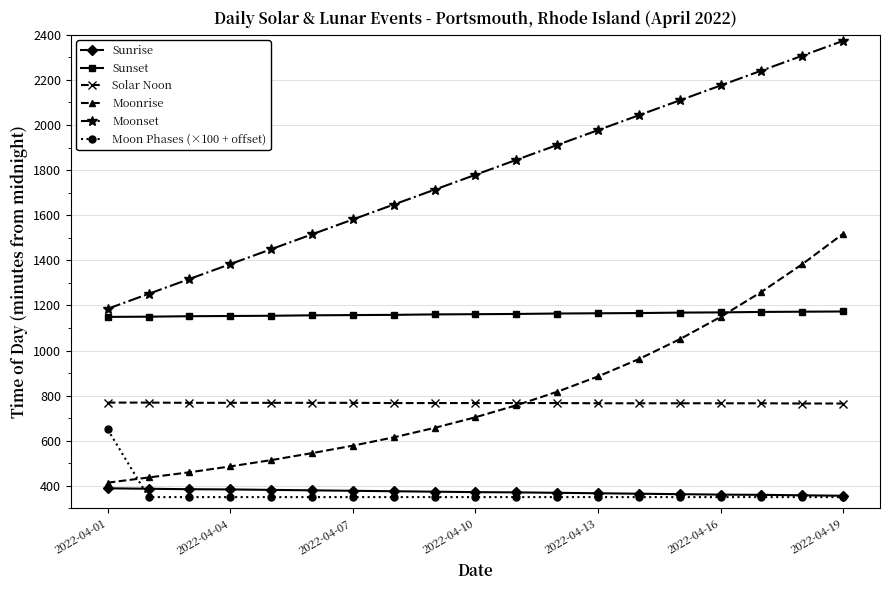

At how many categories does at least one series exceed 1011?

19